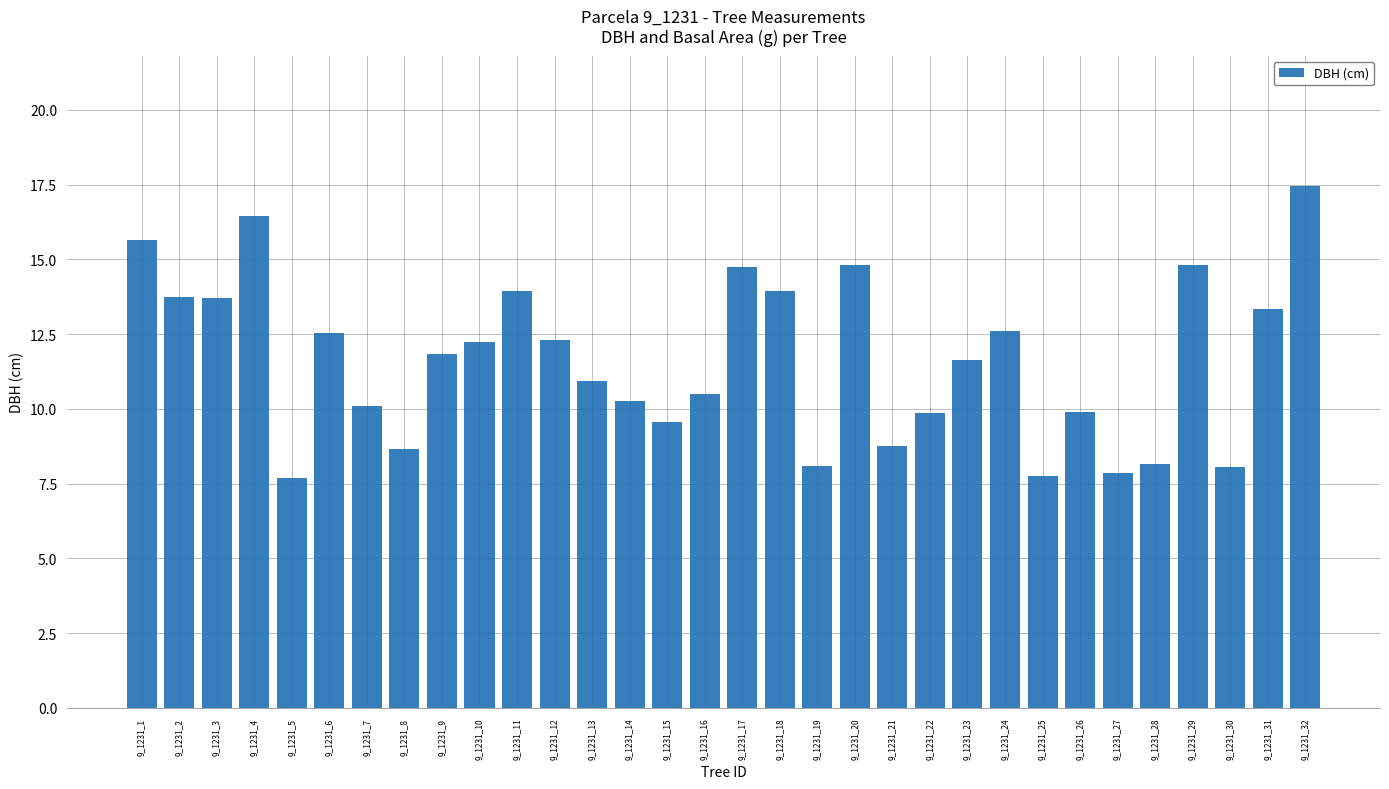

What is the sum of the values at 9_1231_17 and 9_1231_29?

29.6